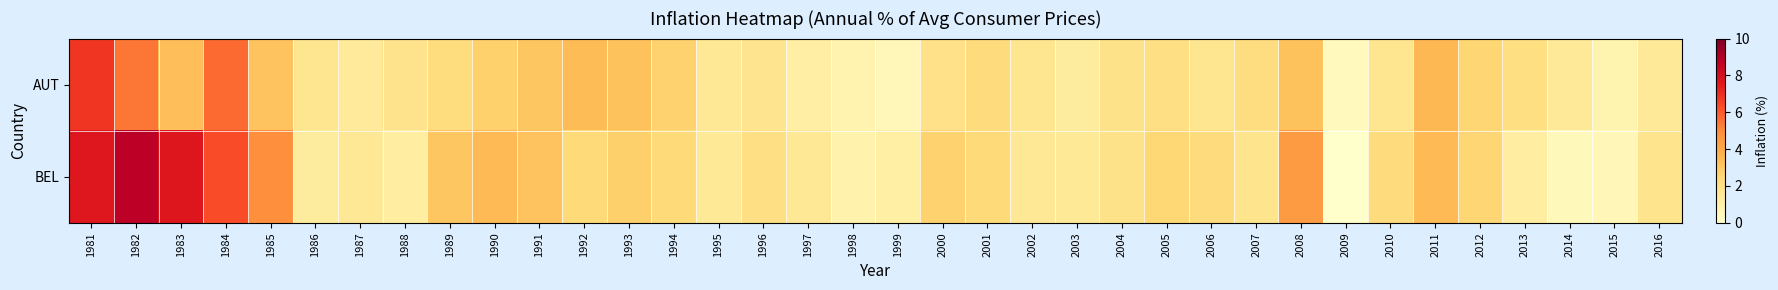

How many distinct data groups are displayed?

2